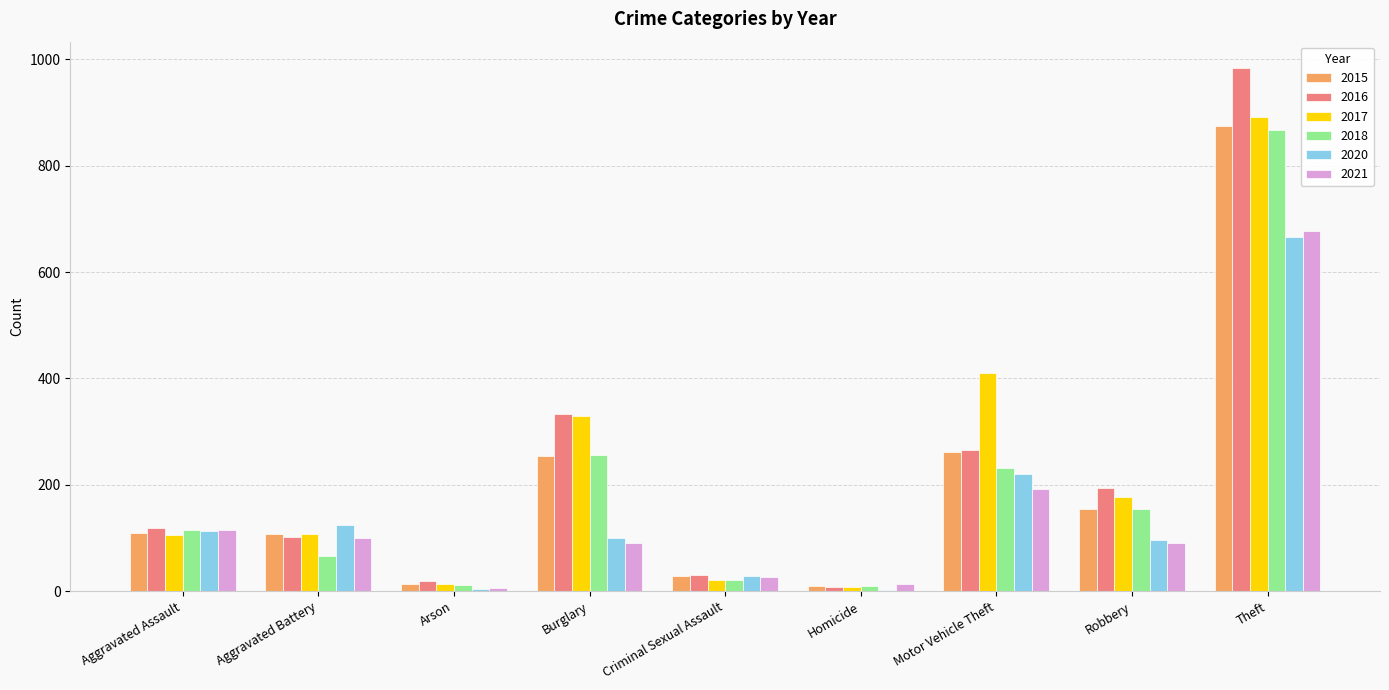

Which category has the highest value in the 2021 series?

Theft